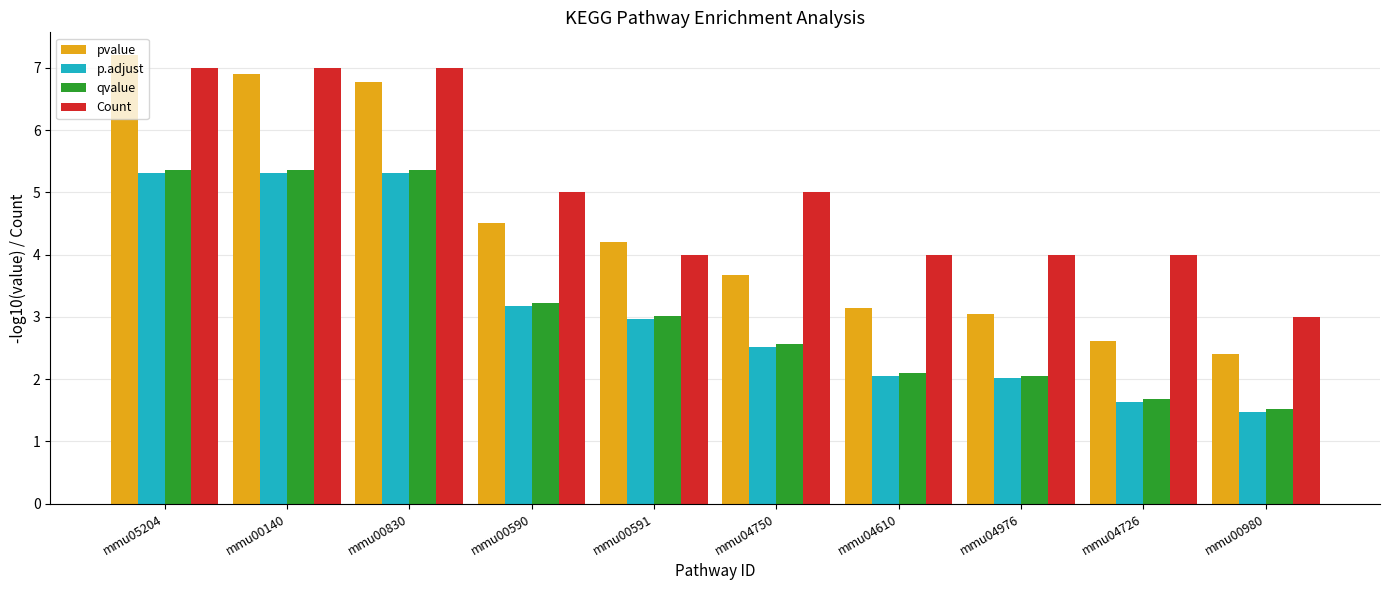

At which category is the sum across all series the highest?

mmu05204